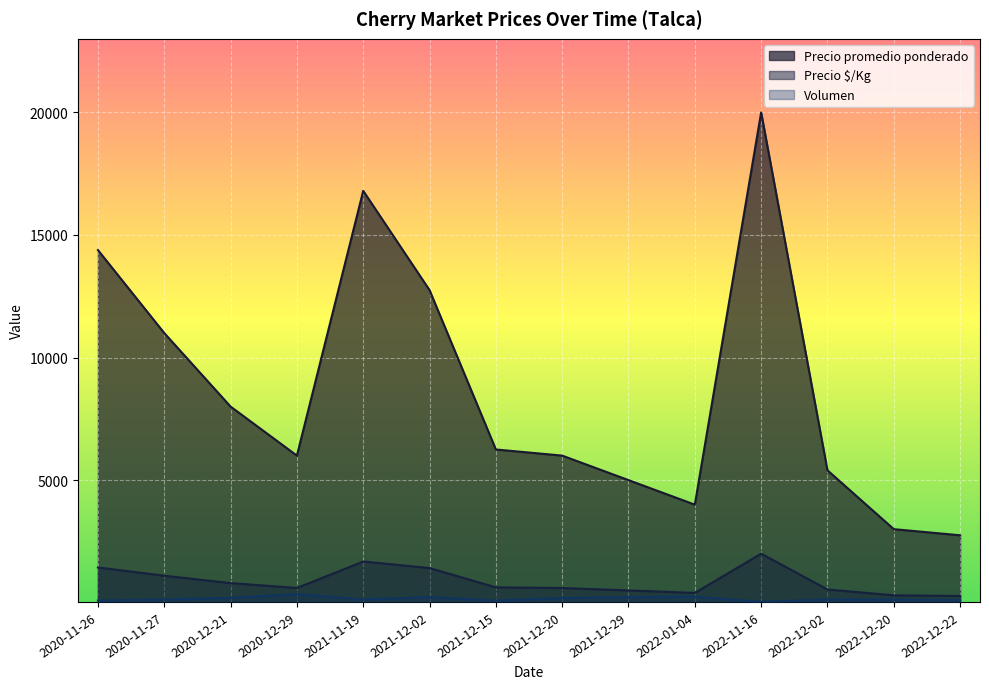

What are all the series names shown in the legend?

Precio promedio ponderado, Precio $/Kg, Volumen